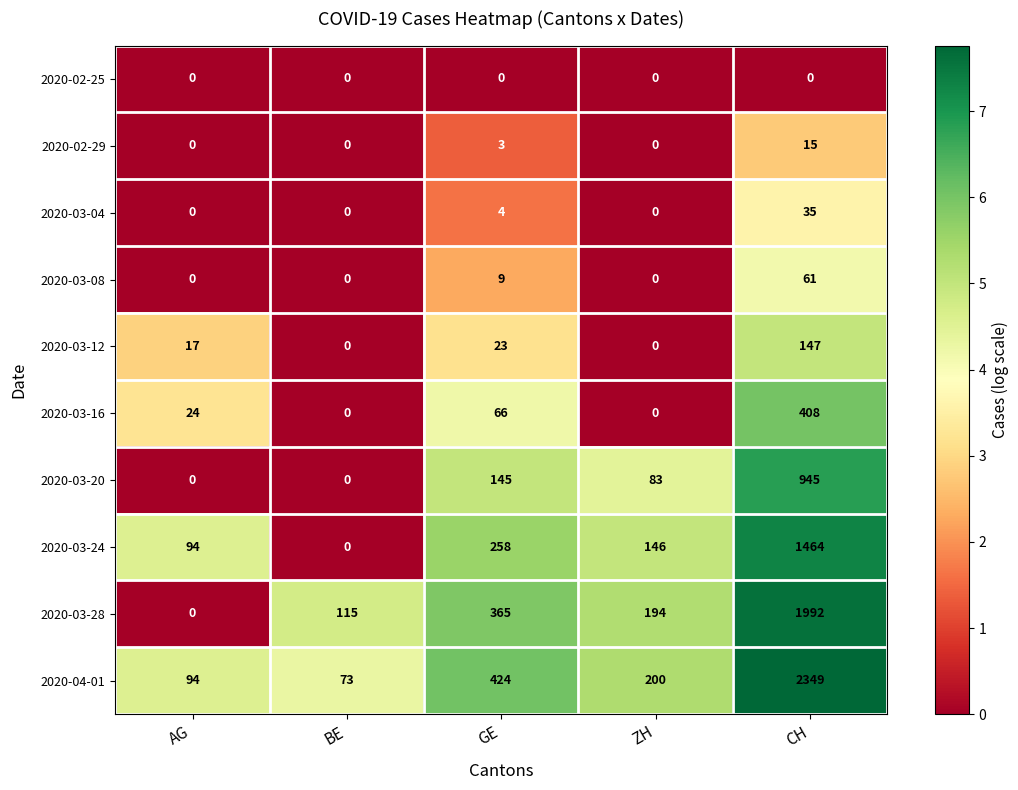

Count the number of data series in this chart.

10